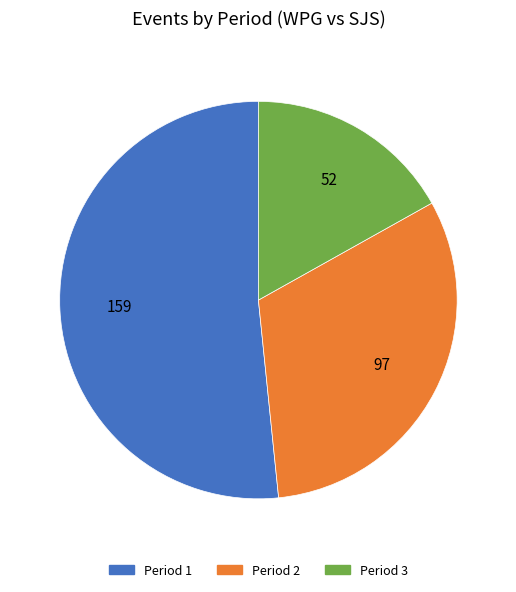

Rank the categories by value from highest to lowest.

Period 1, Period 2, Period 3